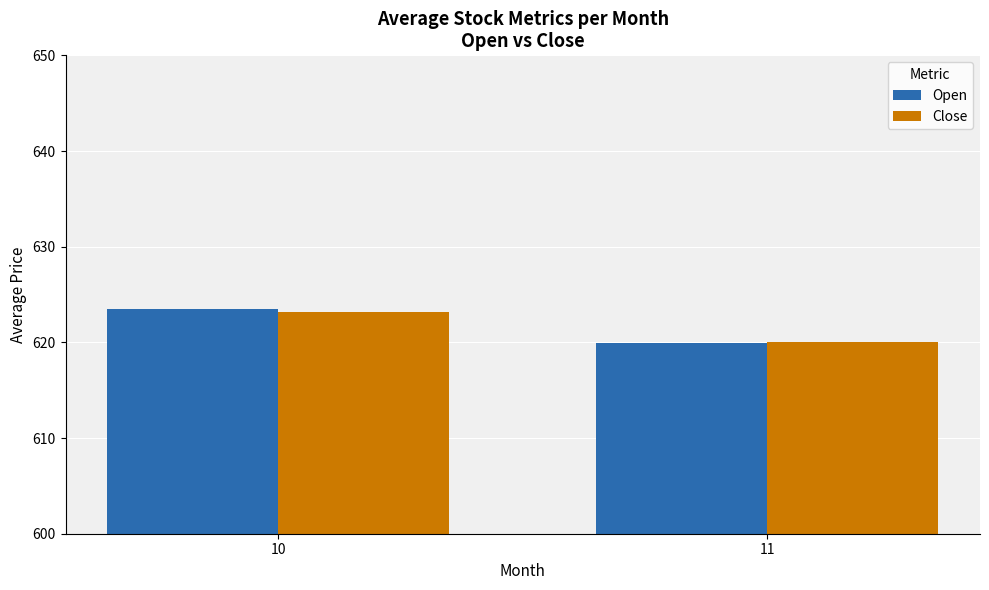

Rank the categories by Close value from highest to lowest.

10, 11